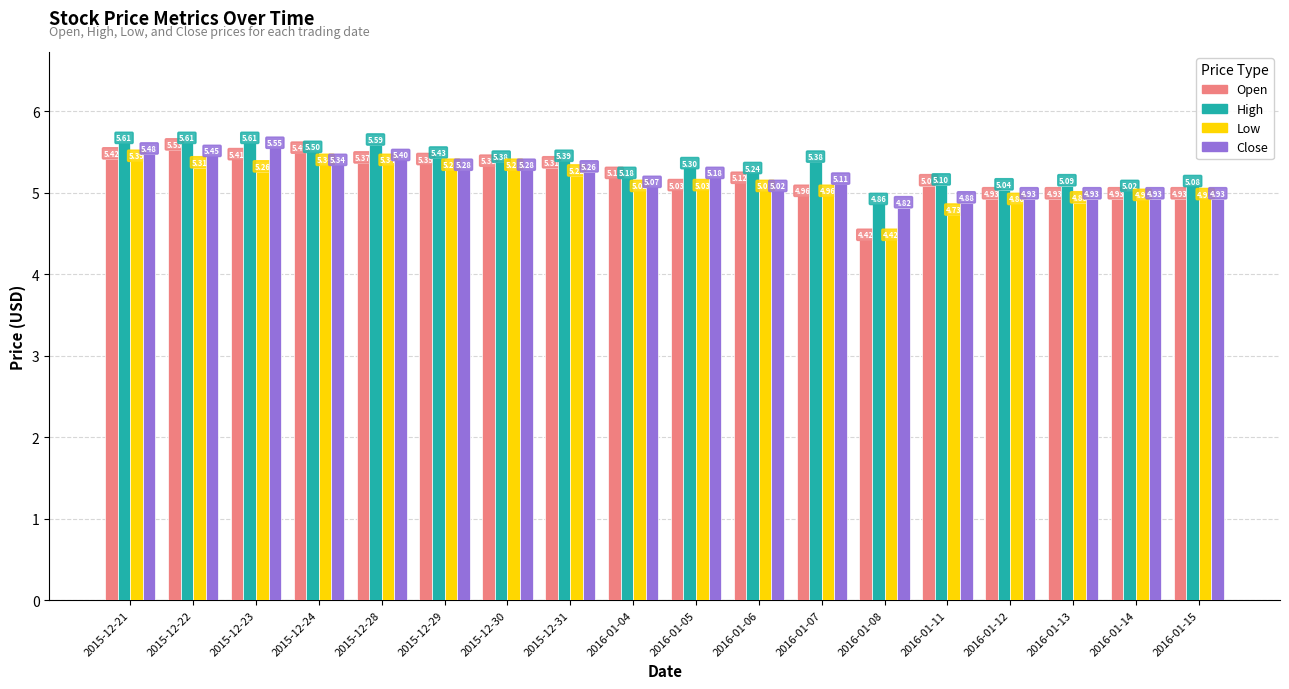

Rank the series at 2015-12-21 from lowest to highest value.

Low, Open, Close, High